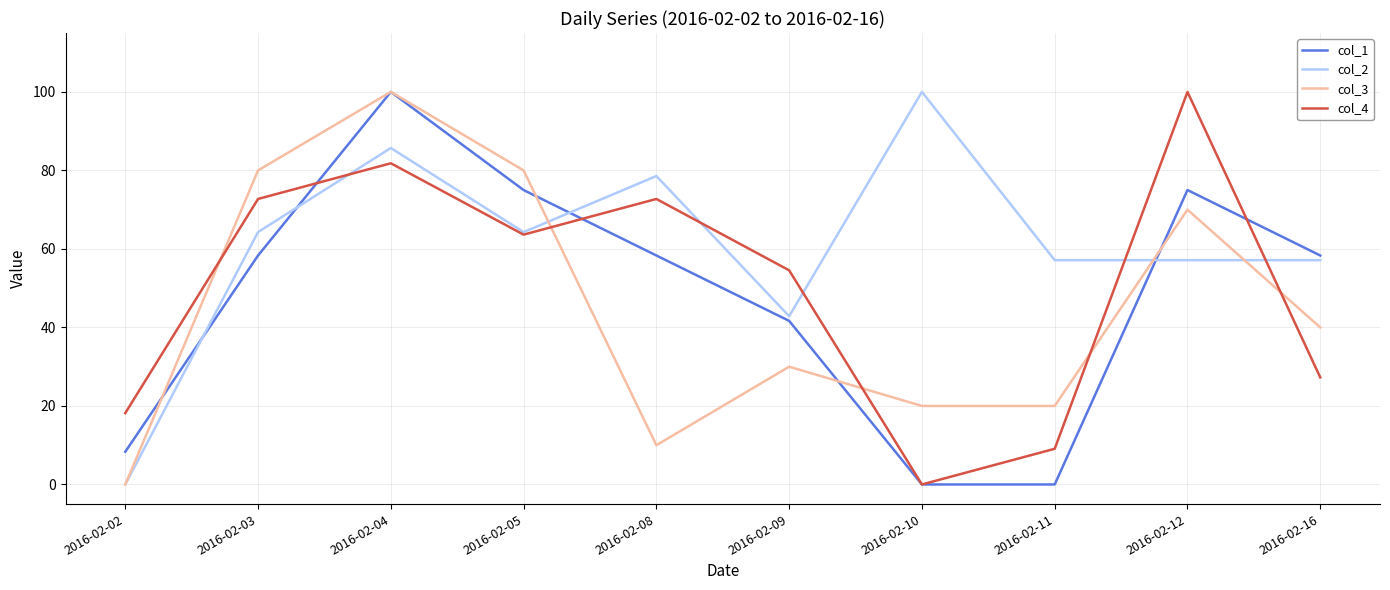

Where is col_3 nearest to the value 50?

2016-02-16